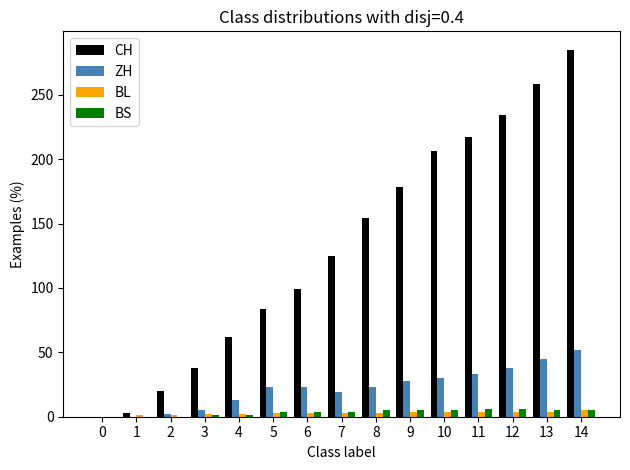

Which series has the largest total across all categories?

CH